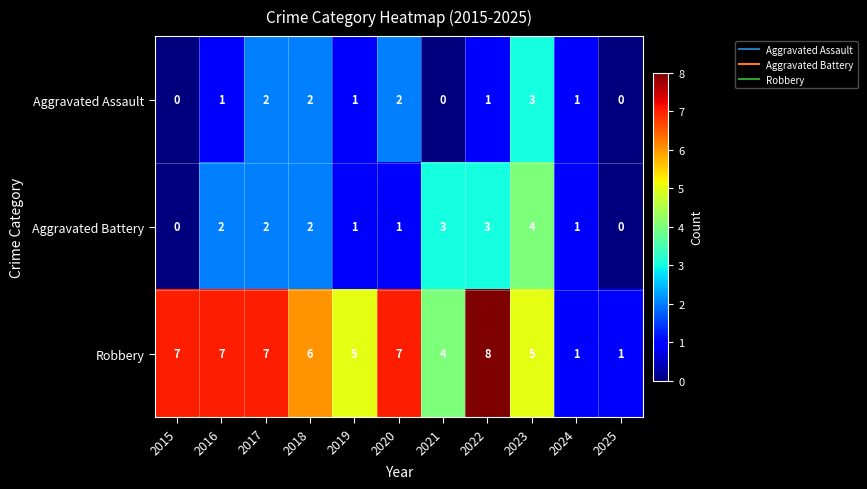

The value of Aggravated Battery at 2020 is 1. True or false?

True